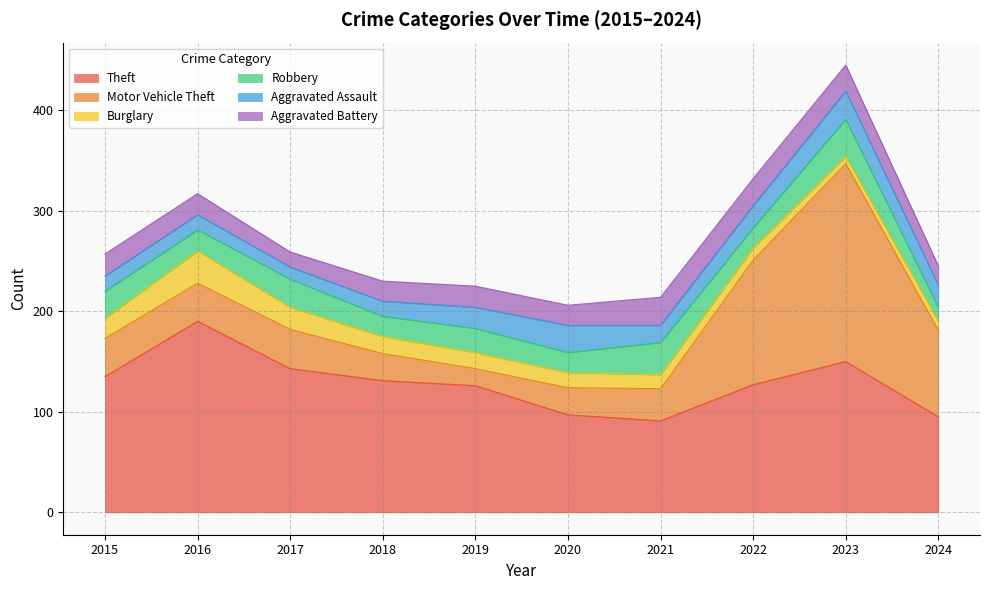

Which series has the largest total across all categories?

Theft